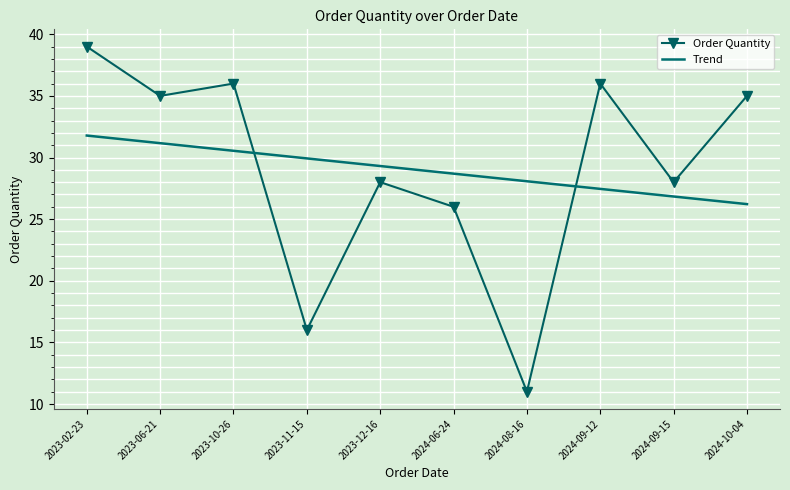

What position from the left is 2024-08-16?

7